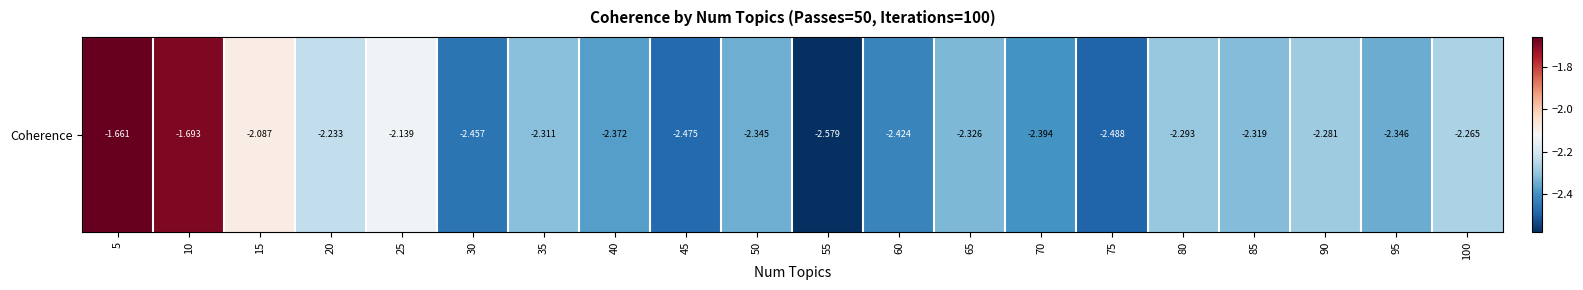

What value does the data have at 80?

-2.3